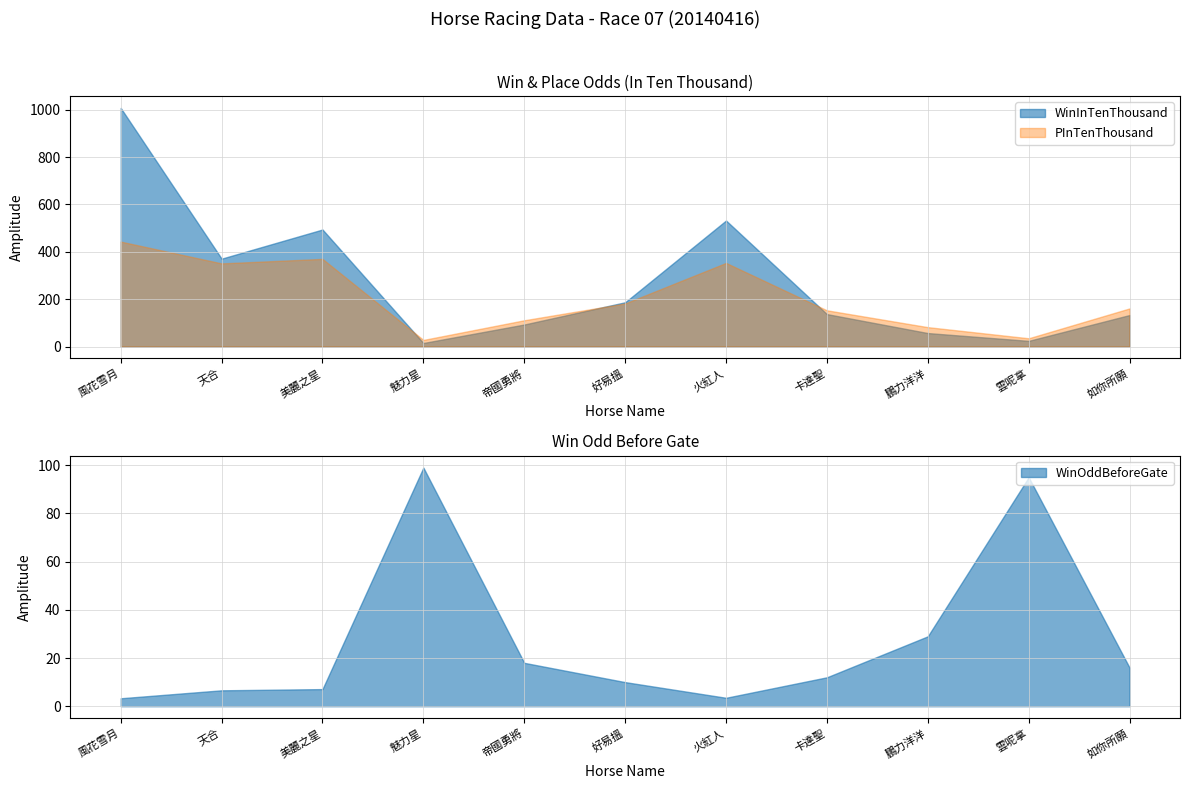

Reading left to right, transcribe all the data shown in this chart.

WinOddBeforeGate: 3.3	6.6	7.1	99.0	18.0	10.0	3.5	12.0	29.0	95.0	16.0
WinInTenThousand: 1007.0	371.0	494.0	15.0	93.0	187.0	532.0	137.0	57.0	24.0	133.0
PInTenThousand: 443.0	351.0	370.0	28.0	111.0	182.0	353.0	153.0	82.0	35.0	161.0